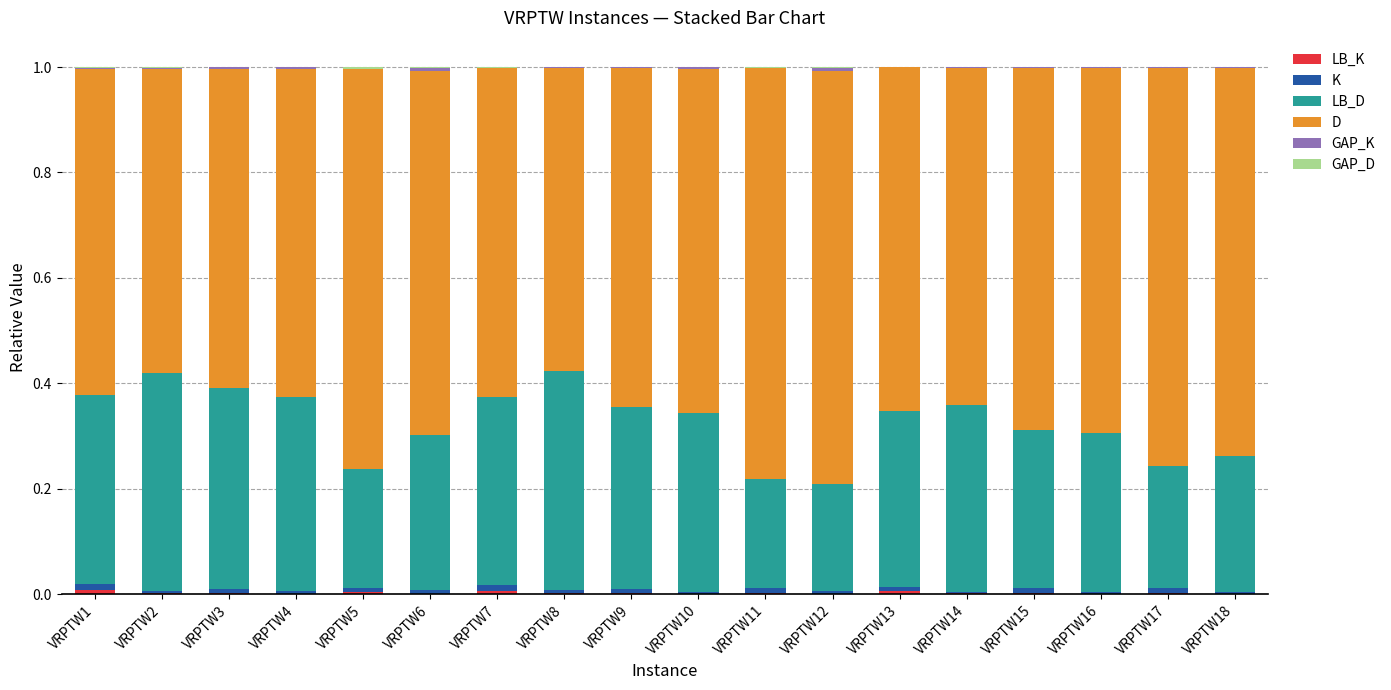

At which label is LB_D closest to 0?

VRPTW12